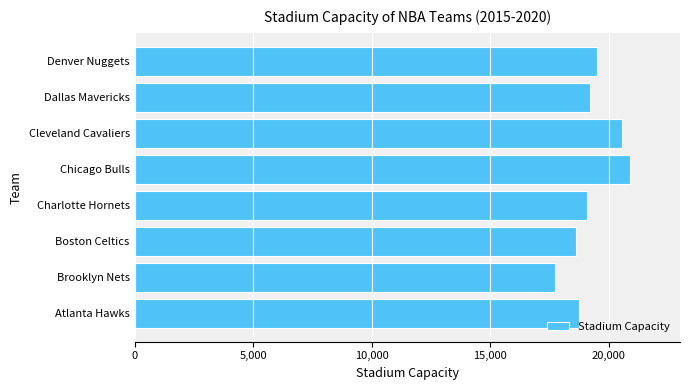

Reading bottom to top, transcribe all the data shown in this chart.

18729	17732	18624	19077	20917	20562	19200	19520